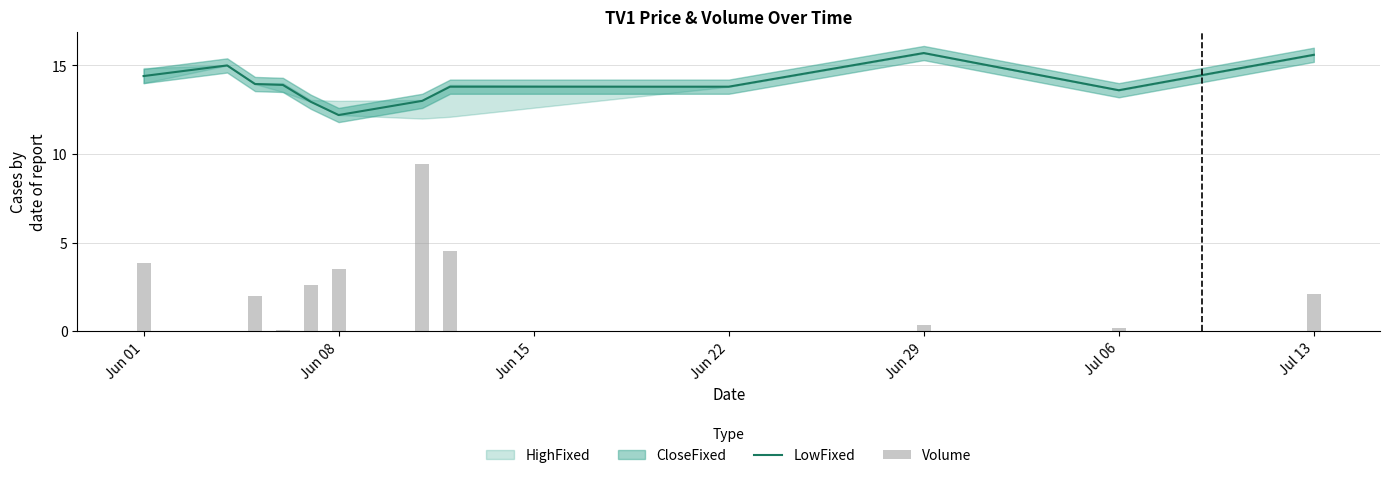

What is the minimum value for LowFixed?

12.2